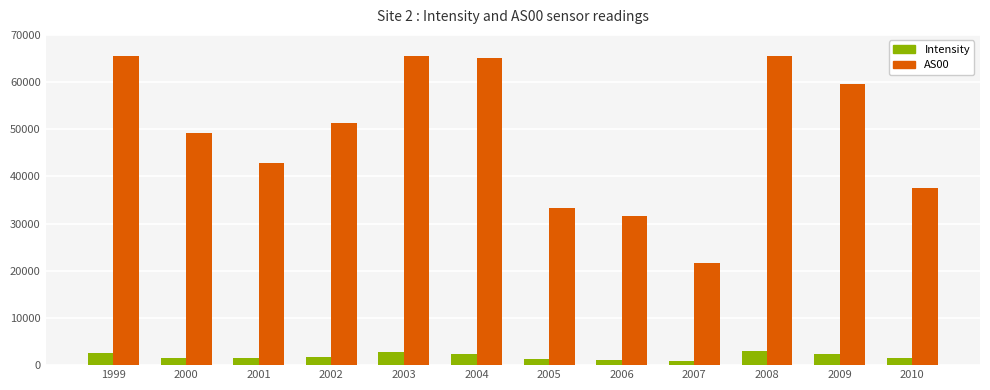

What is the total value across all series at 2001?

44349.6